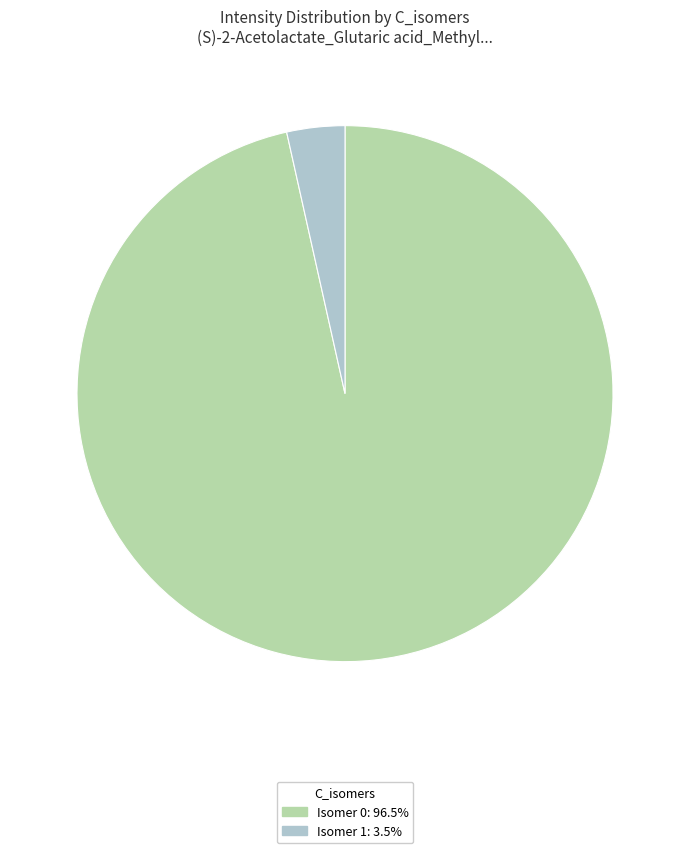

Is there any slice that represents more than half of the pie?

Yes